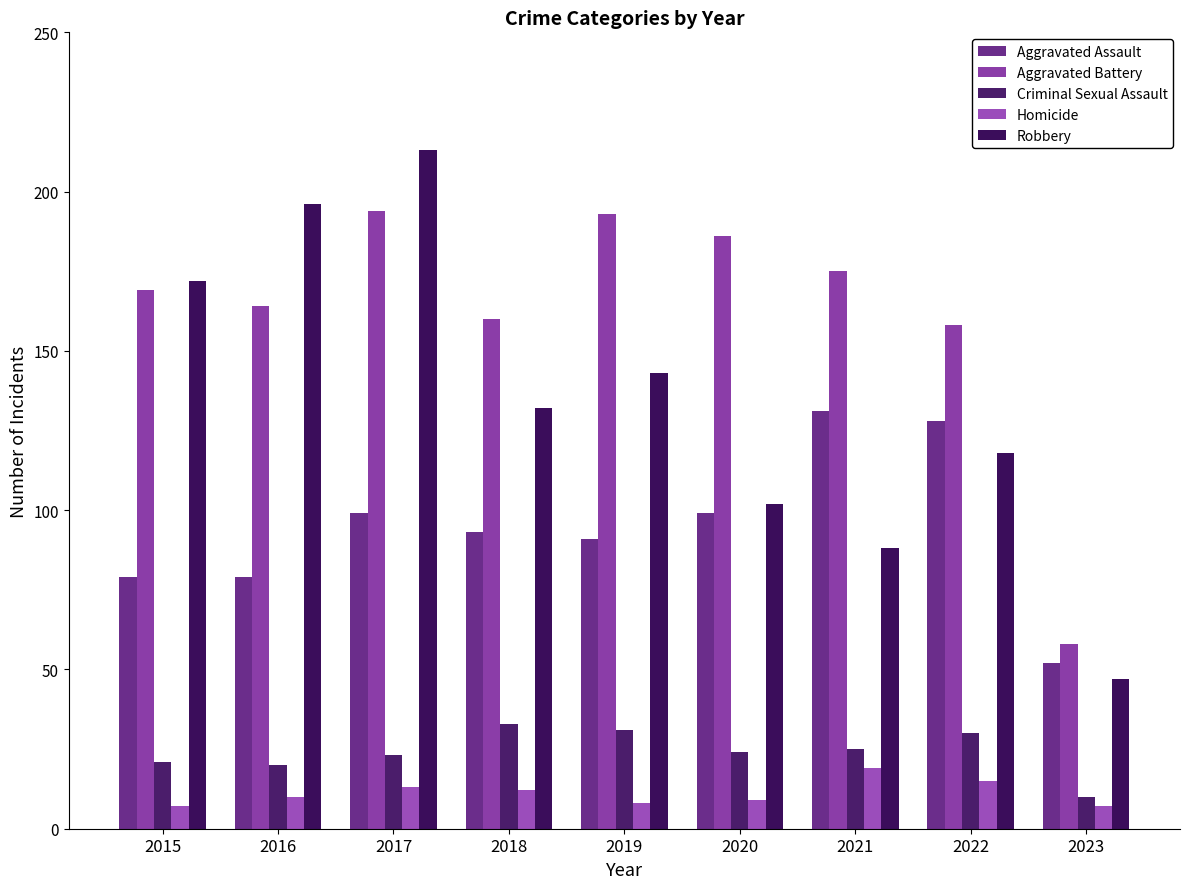

What is the average value of the Robbery series?

135